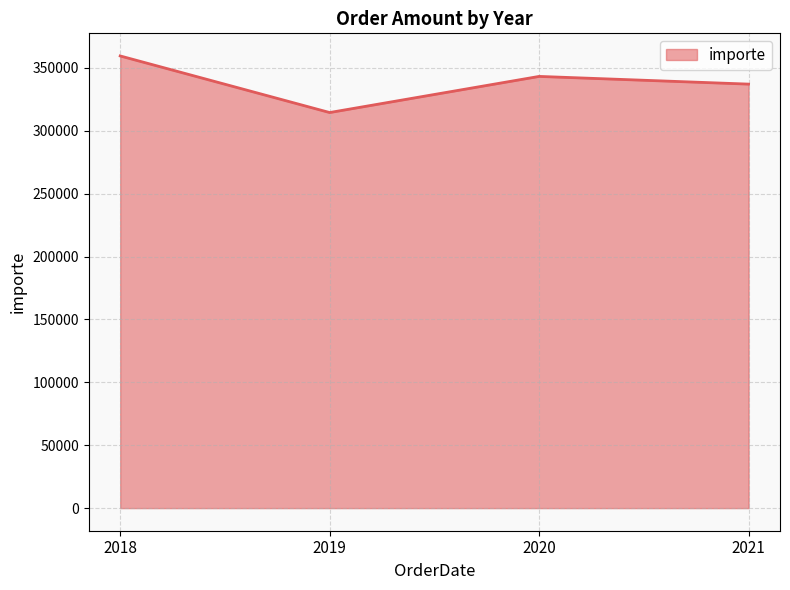

What is the greatest value displayed?

359532.8